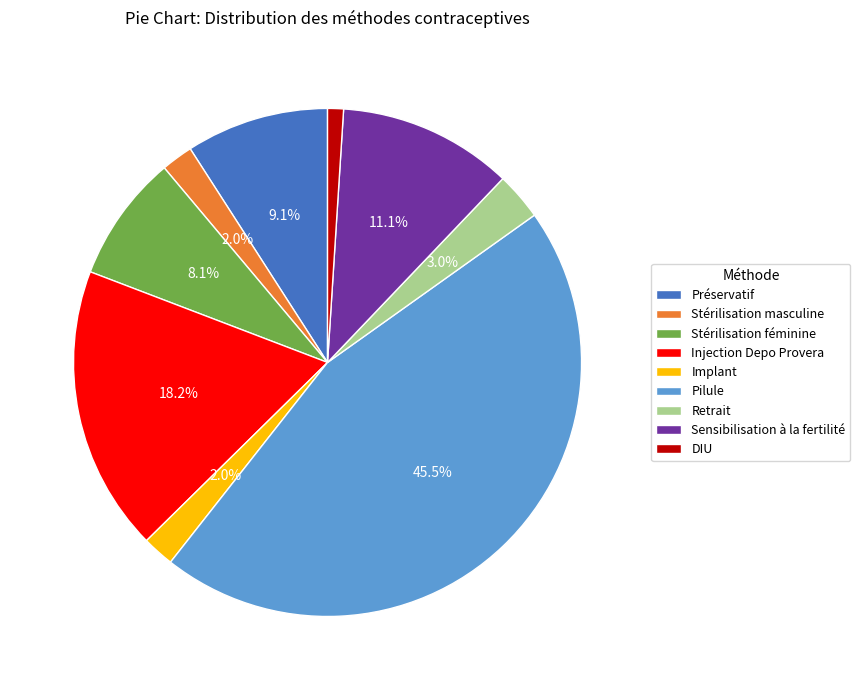

Combined, what portion of the pie is Préservatif and Stérilisation féminine?

17.2%